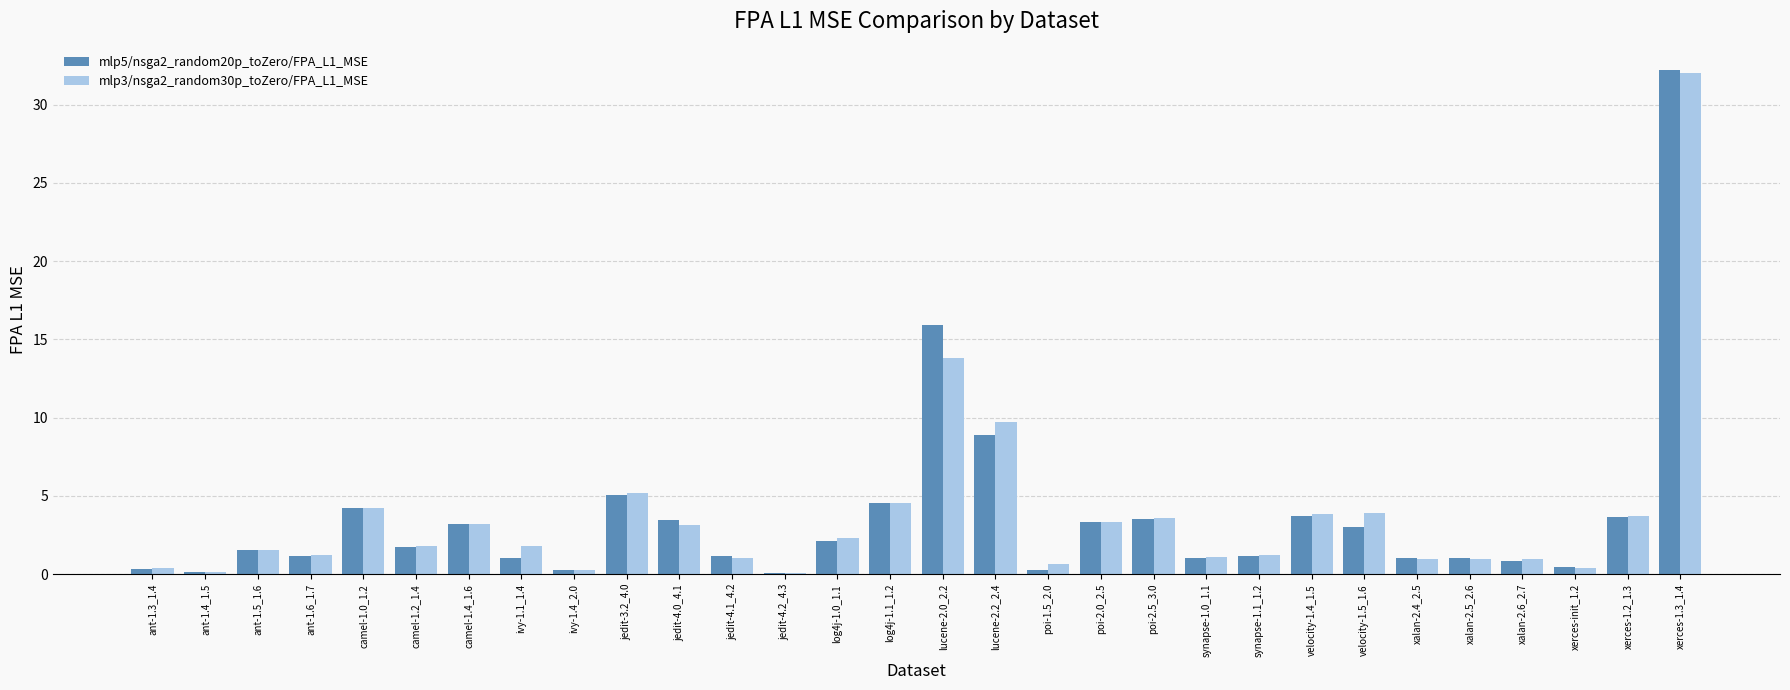

Which series changed the most between ant-1.5_1.6 and jedit-4.1_4.2?

mlp3/nsga2_random30p_toZero/FPA_L1_MSE